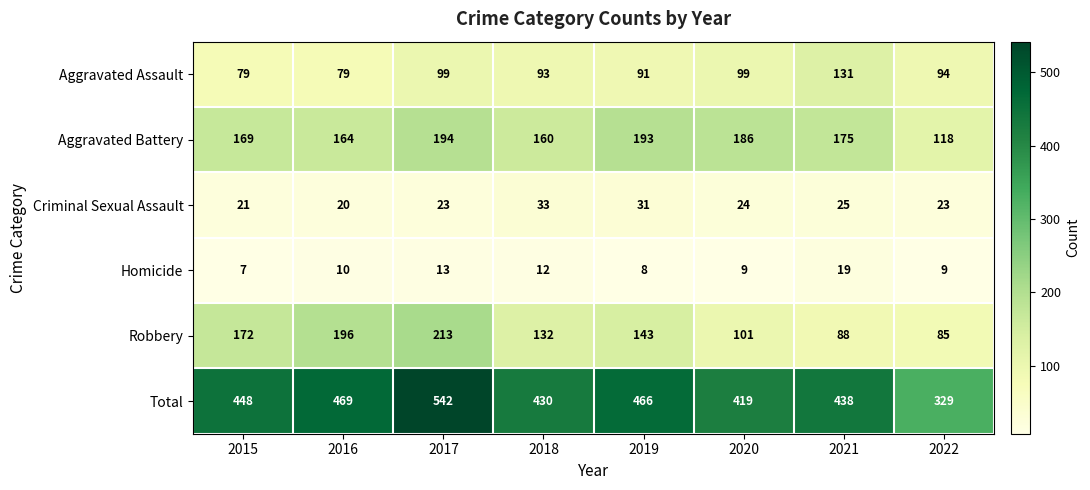

The value of Homicide at 2019 is 8. True or false?

True